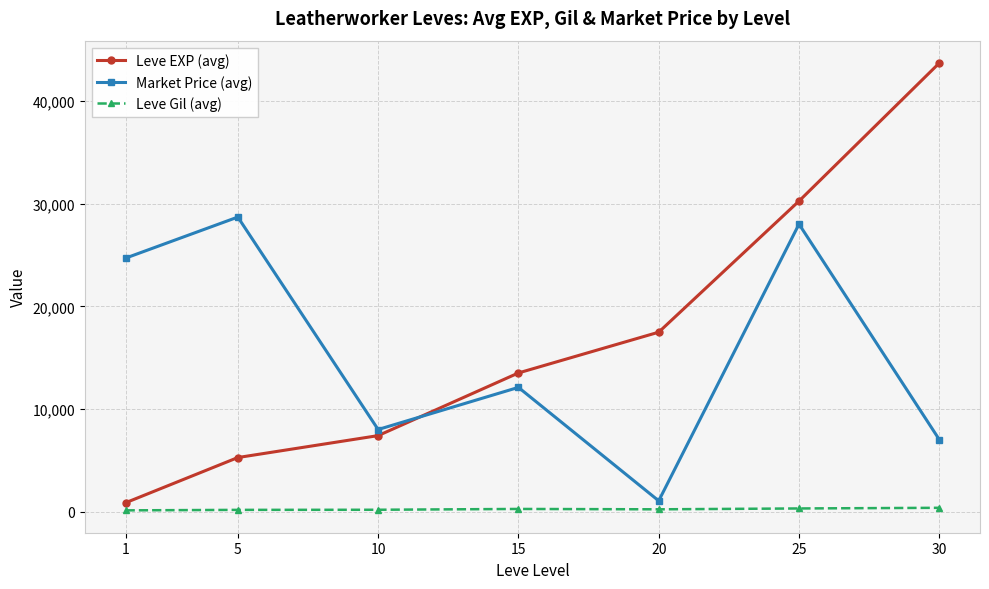

What is the maximum value shown in the chart?

43730.0